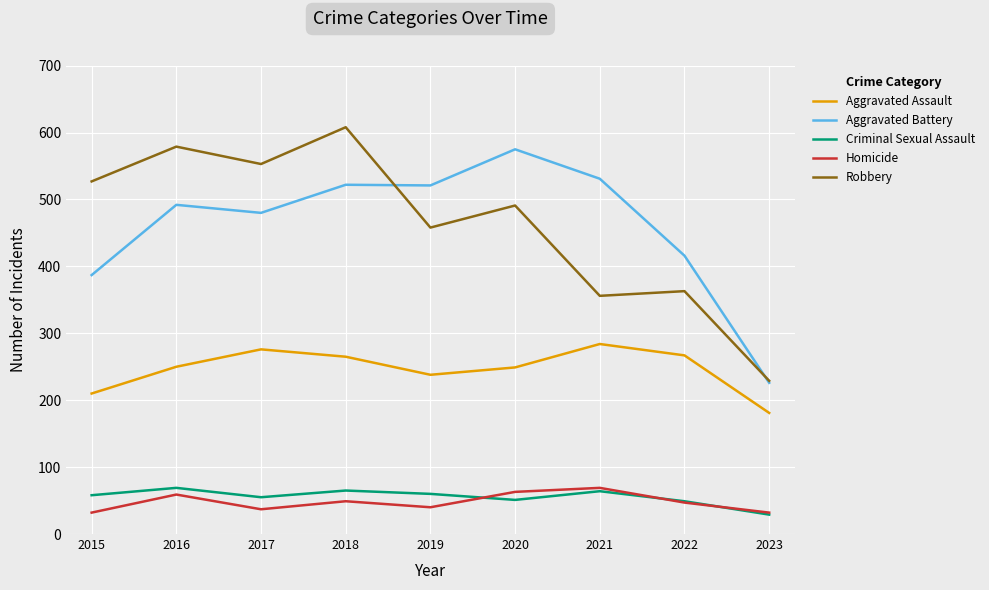

What are all the series names shown in the legend?

Aggravated Assault, Aggravated Battery, Criminal Sexual Assault, Homicide, Robbery